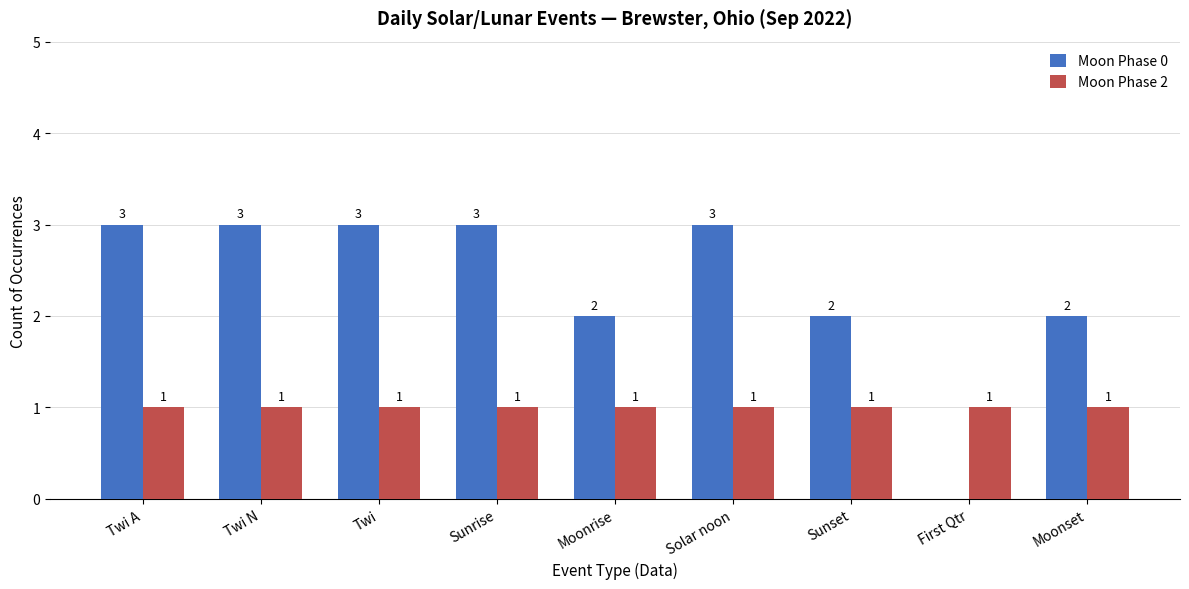

Reading left to right, transcribe all the data shown in this chart.

Moon Phase 0: Twi A=3	Twi N=3	Twi=3	Sunrise=3	Moonrise=2	Solar noon=3	Sunset=2	First Qtr=0	Moonset=2
Moon Phase 2: Twi A=1	Twi N=1	Twi=1	Sunrise=1	Moonrise=1	Solar noon=1	Sunset=1	First Qtr=1	Moonset=1